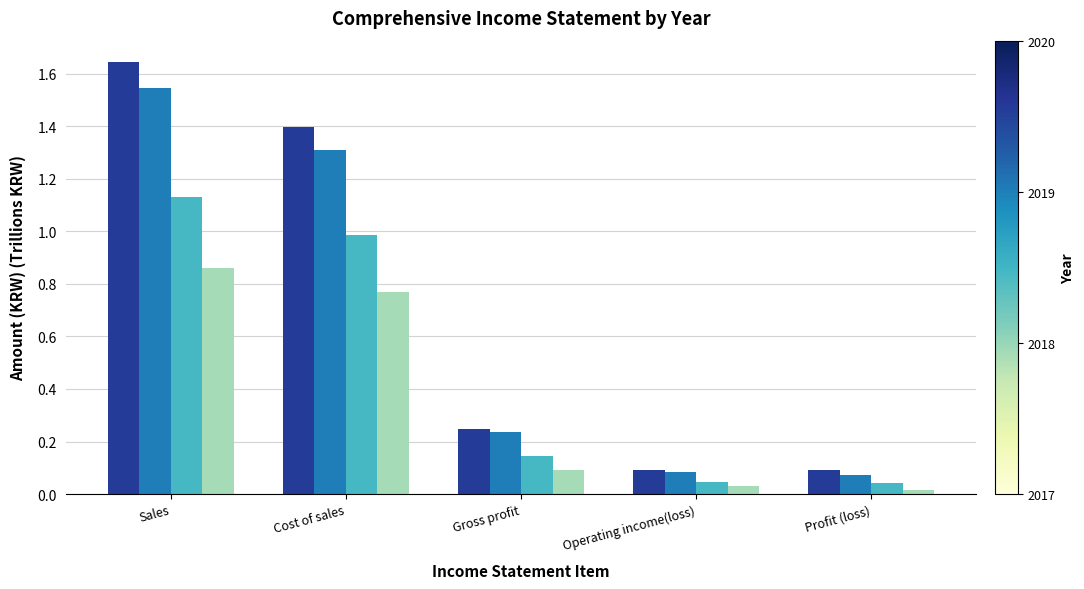

Count the number of data series in this chart.

4